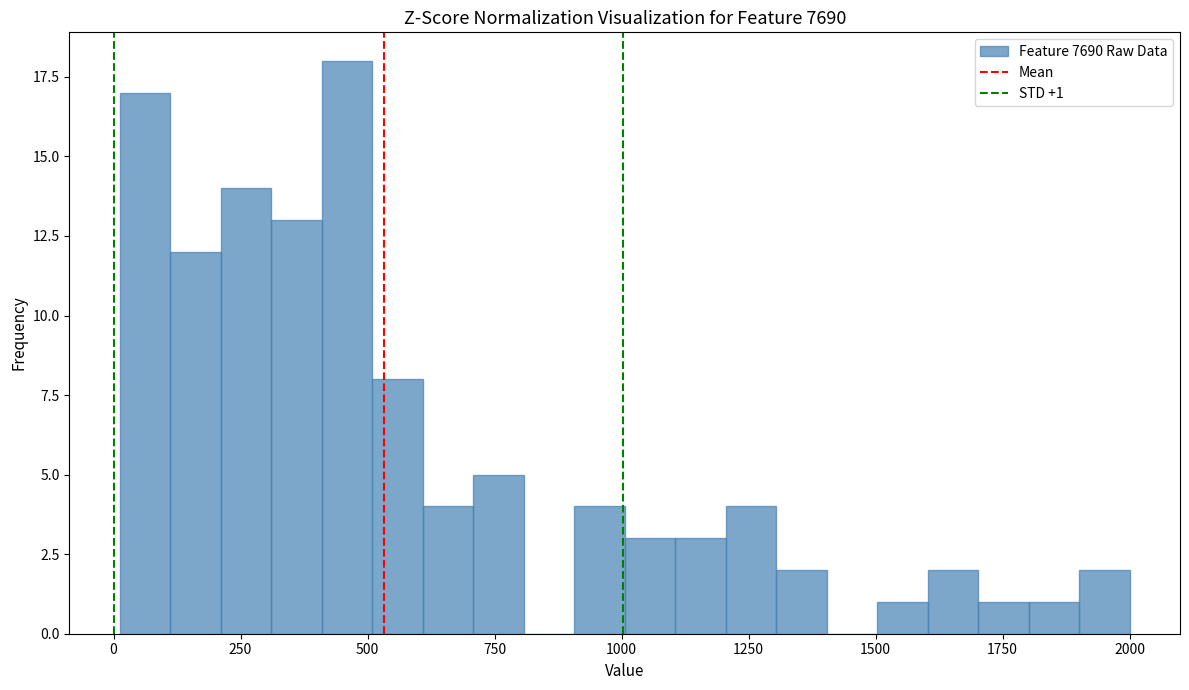

Read against the x-axis, roughly where is the centre of the tallest bar?

450